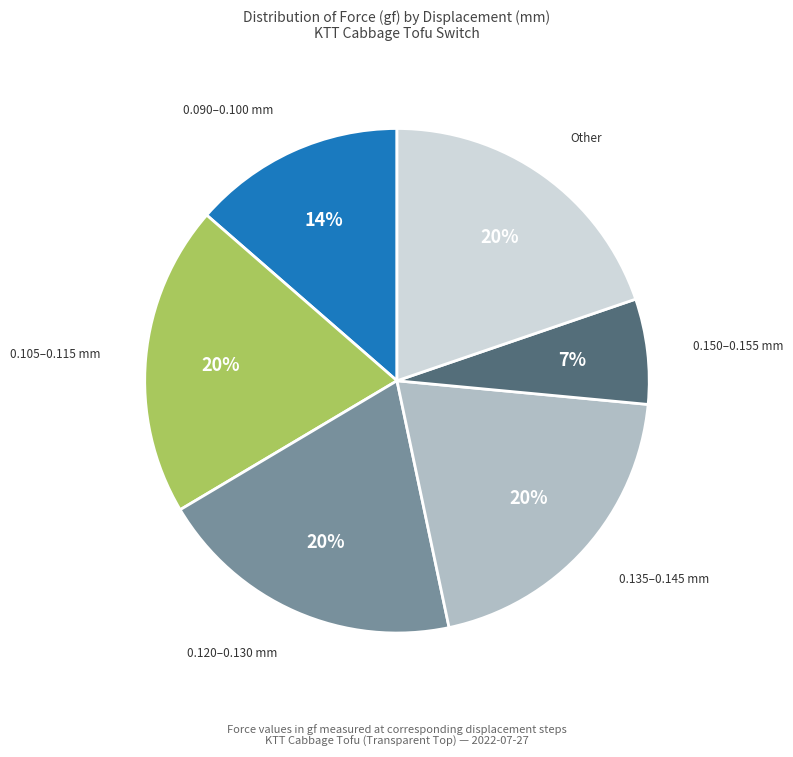

Approximately how many times larger is the value at 0.150–0.155 mm compared to 0.135–0.145 mm?

0.3